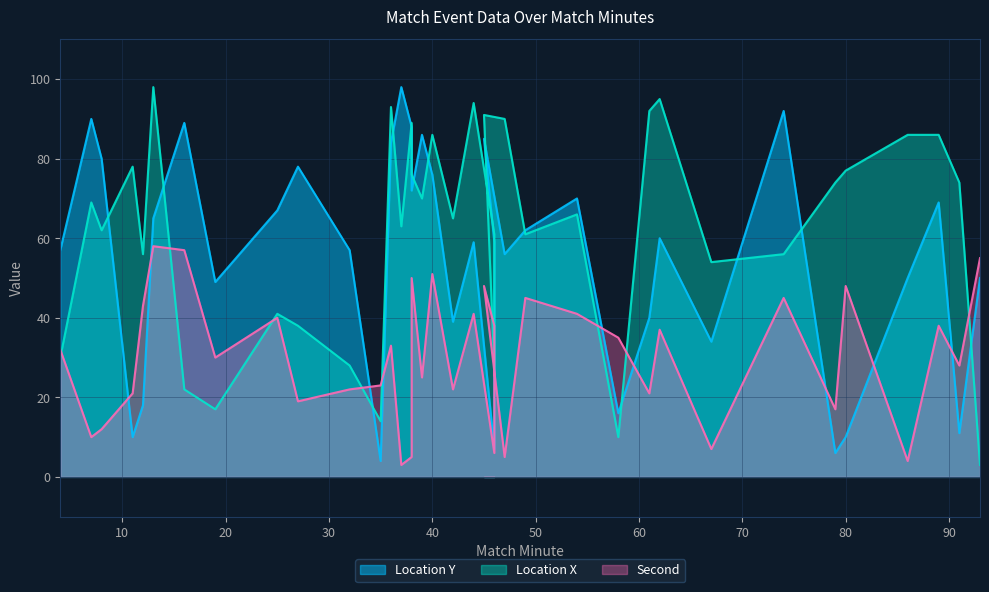

True or false: location_y has more than 0 interior local peaks.

True